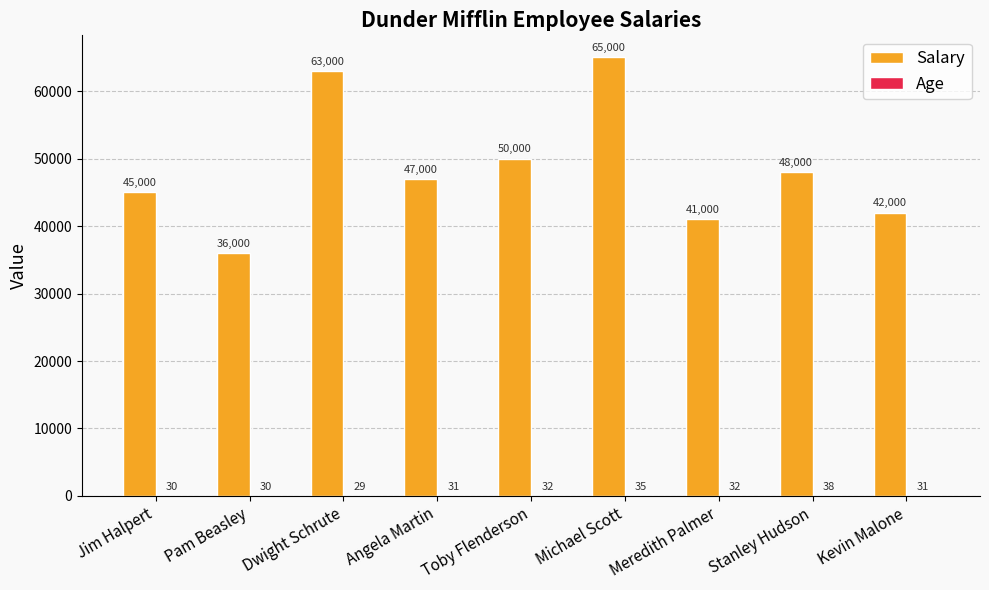

What is the sum of all Salary values?

437000